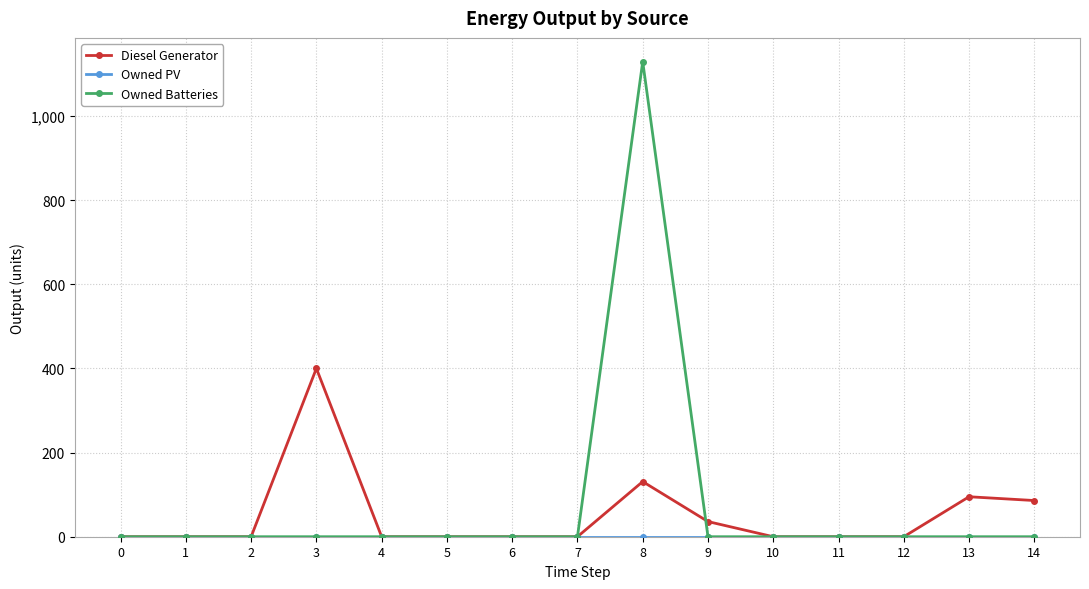

The Diesel Generator series shows -217 at 0. True or false?

False